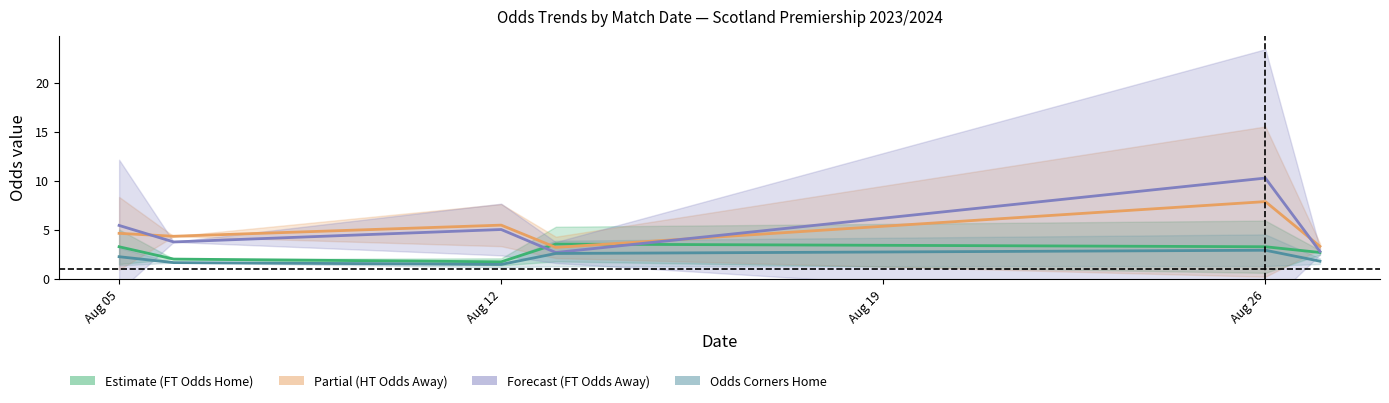

What is the label of the 6th point from the right?

Aug 05